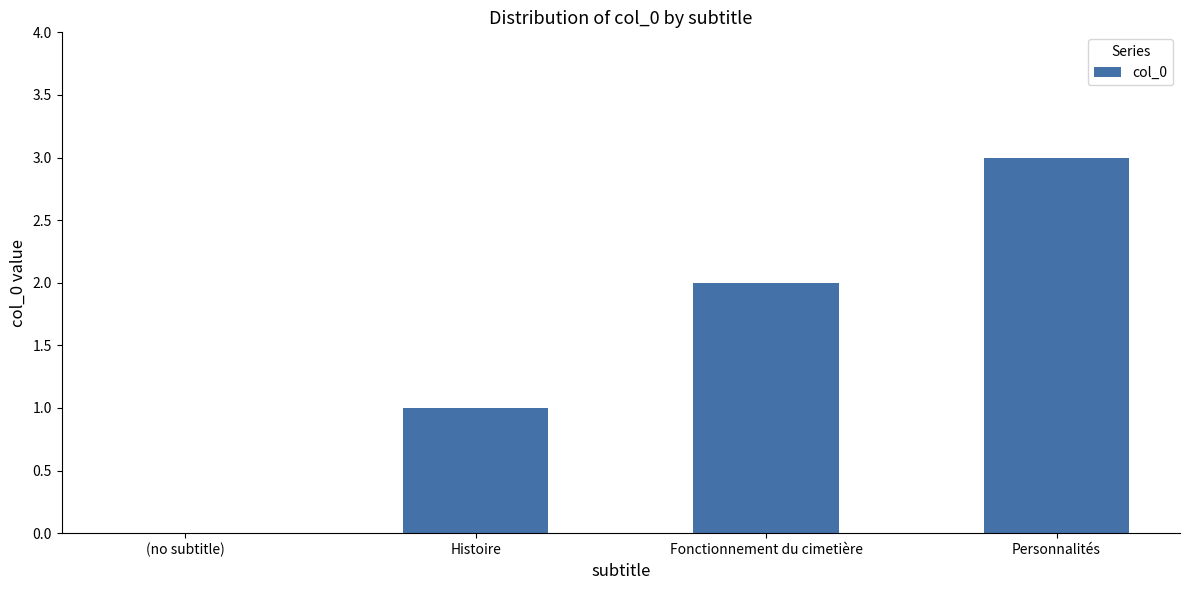

Reading left to right, list all the values displayed in this chart.

0	1	2	3